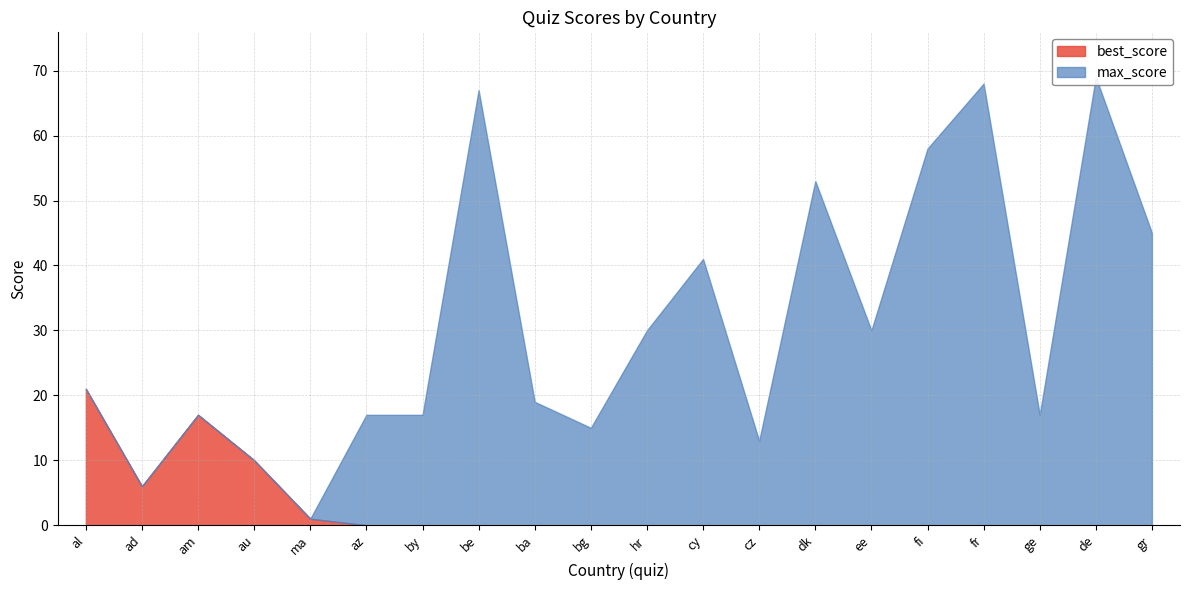

Does the chart display data point markers on the line(s)?

No